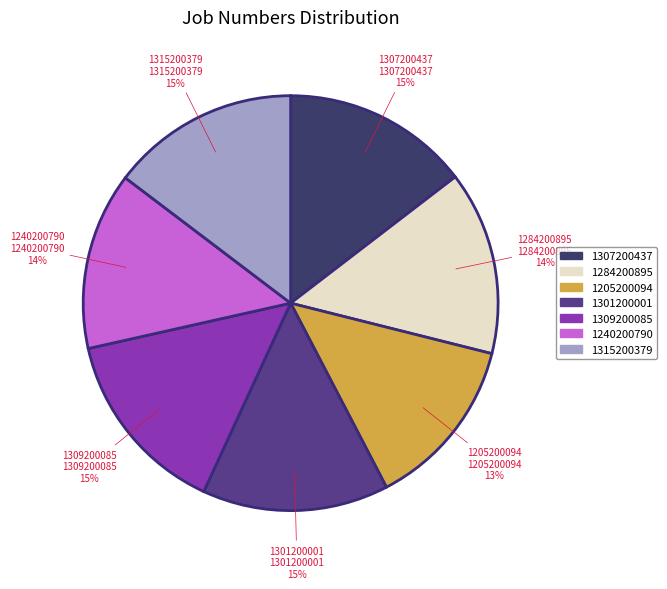

Does 1301200001 account for over 50% of the chart?

No